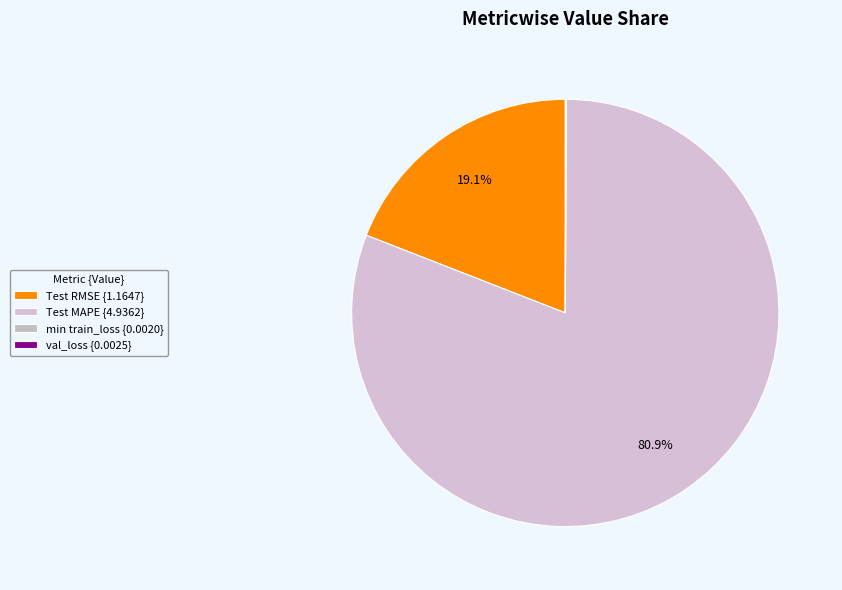

What is the largest slice in the pie chart?

Test MAPE